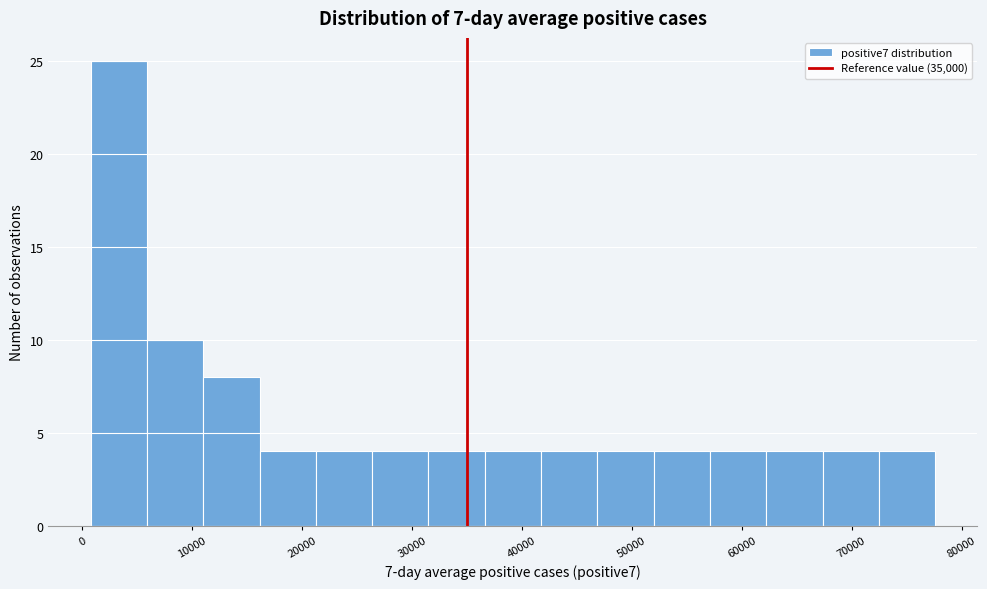

Reading left to right, list every bar in this chart as the range it spans on the x-axis followed by its height. Neither the bar edges nor the heights are printed on the chart, so give them approximately, as read against the axes.

1000 to 6000: 25
6000 to 11000: 10
11000 to 16000: 8
16000 to 21000: 4
21000 to 26000: 4
26000 to 32000: 4
32000 to 37000: 4
37000 to 42000: 4
42000 to 47000: 4
47000 to 52000: 4
52000 to 57000: 4
57000 to 62000: 4
62000 to 67000: 4
67000 to 72000: 4
72000 to 78000: 4